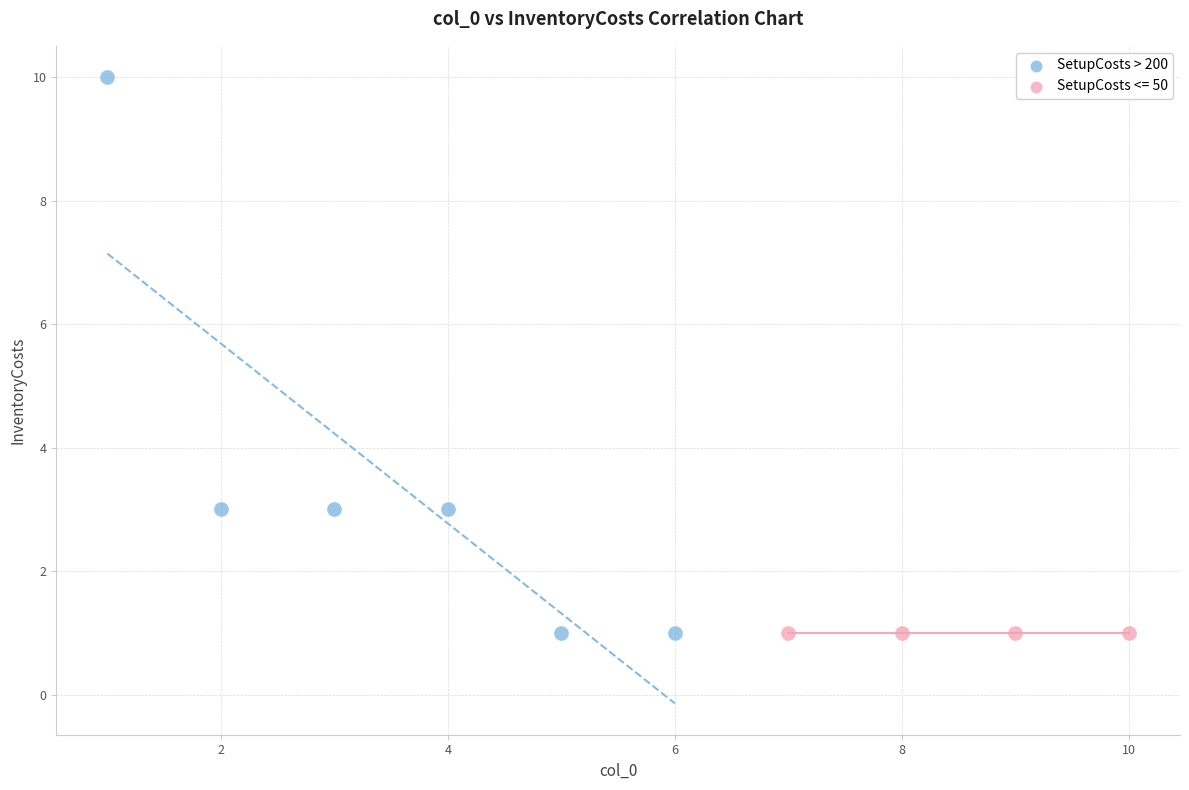

Which series contains the highest Y value?

SetupCosts > 200